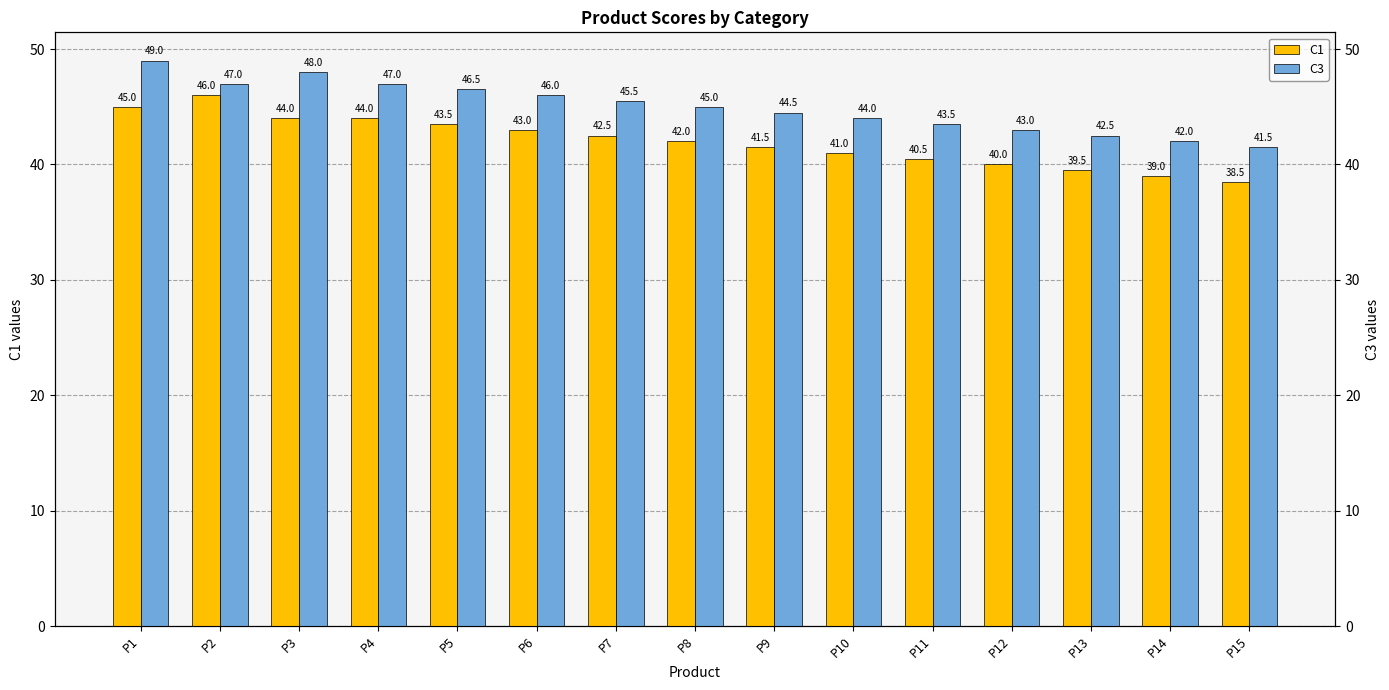

How many data points in C3 are less than 45?

7